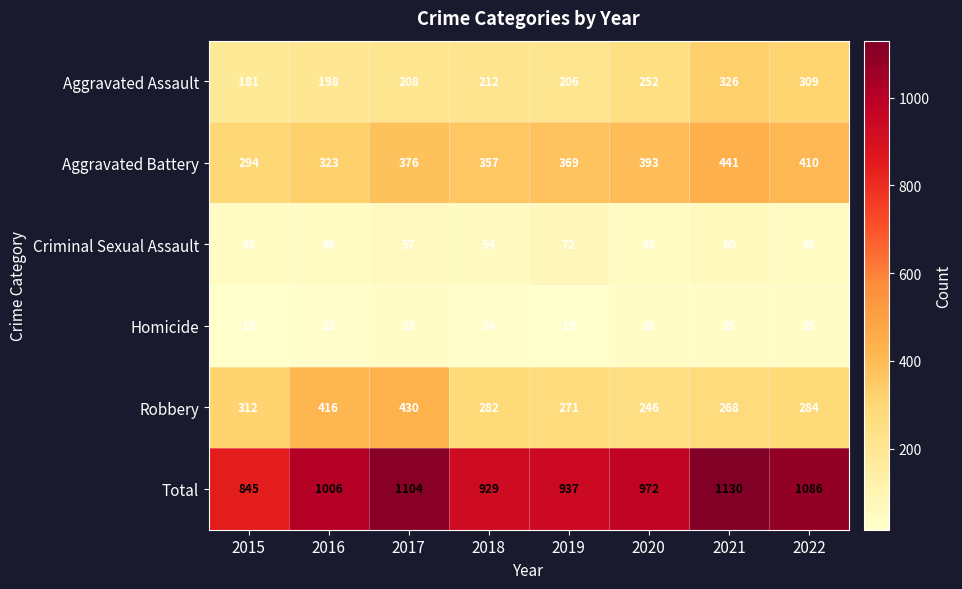

Which series has the largest total across all categories?

Total